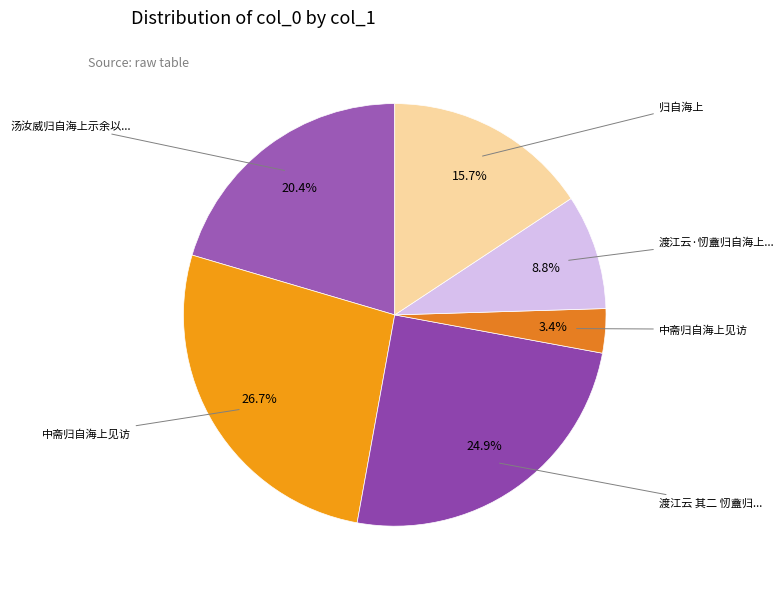

To the nearest percent, what is the difference between the largest and smallest slice percentages?

23%